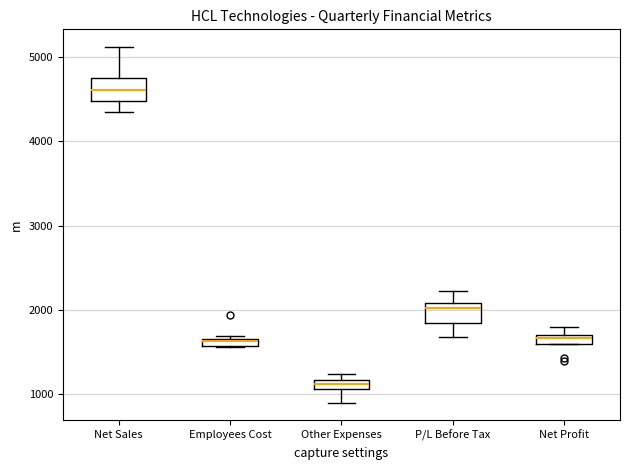

Which box has the highest median line?

Net Sales